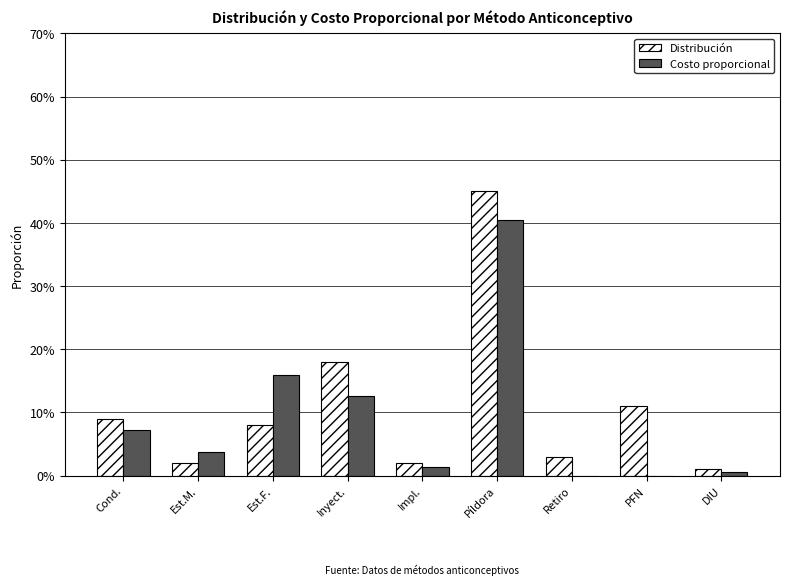

What is the label of the 9th bar from the right?

Cond.